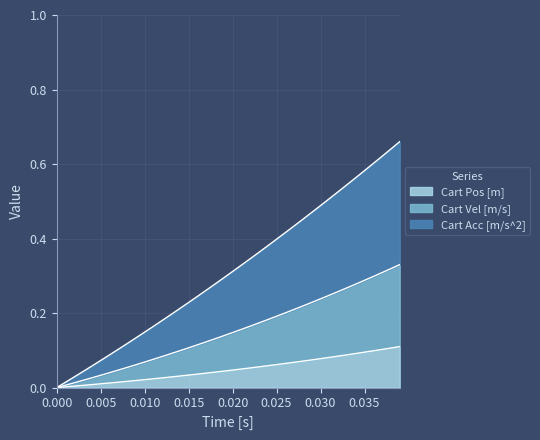

What are all the series names shown in the legend?

Cart Pos [m], Cart Vel [m/s], Cart Acc [m/s^2]